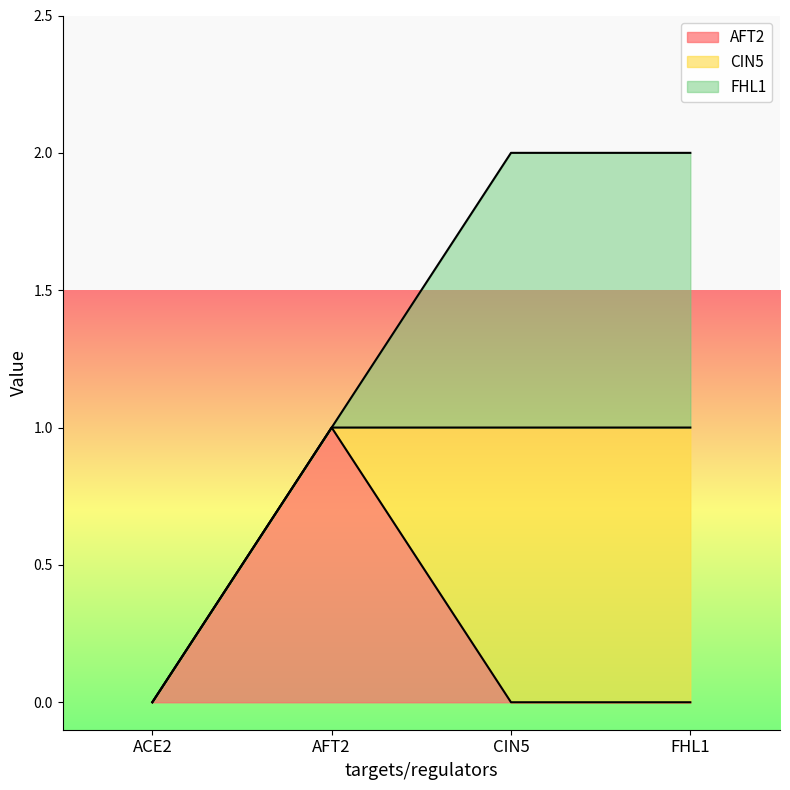

How many values in the CIN5 series are below 1?

2